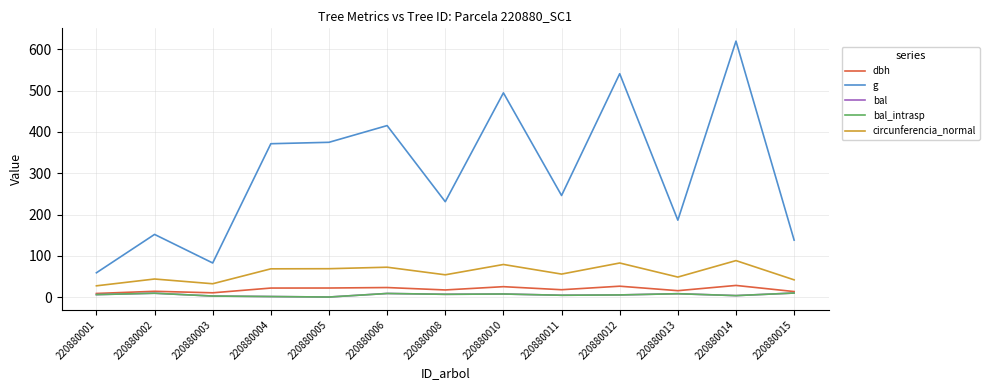

What is the maximum value for g?

620.2